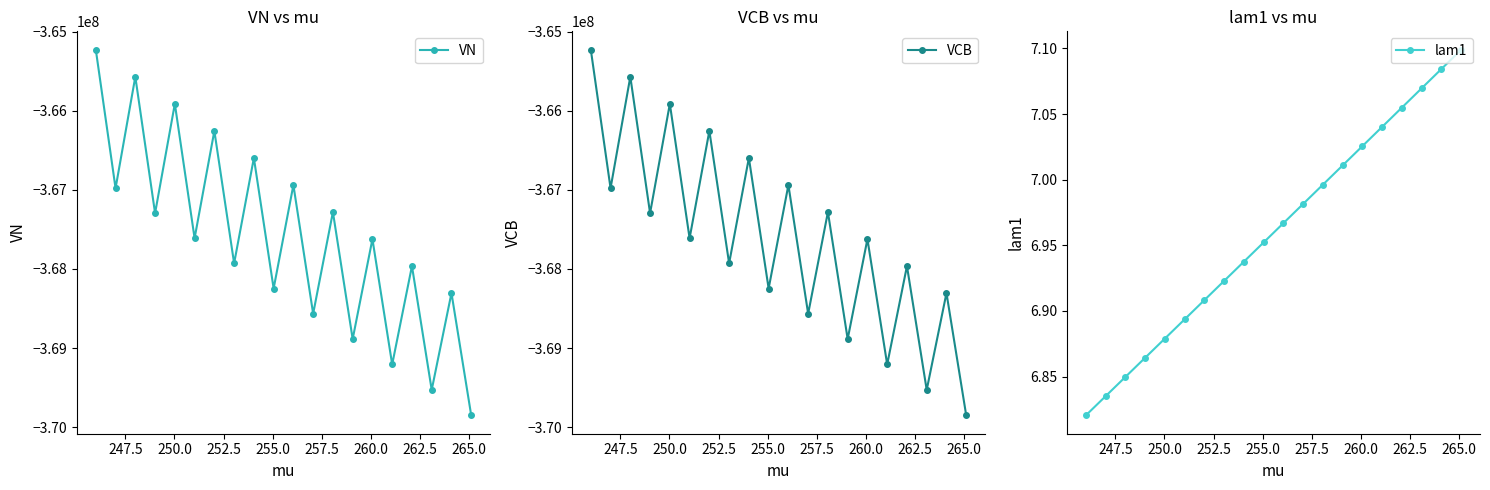

Rank the series by their maximum value, from lowest to highest.

VN, VCB, lam1